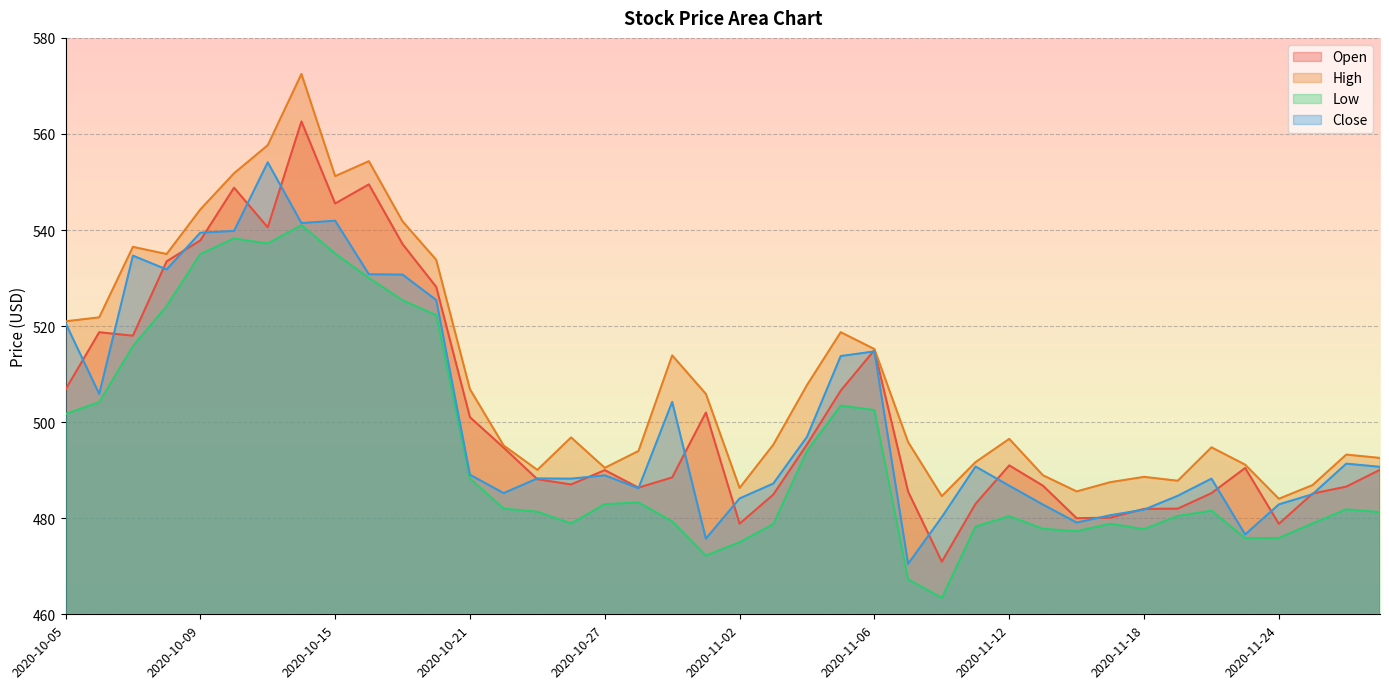

True or false: Close and High intersect in this chart.

False